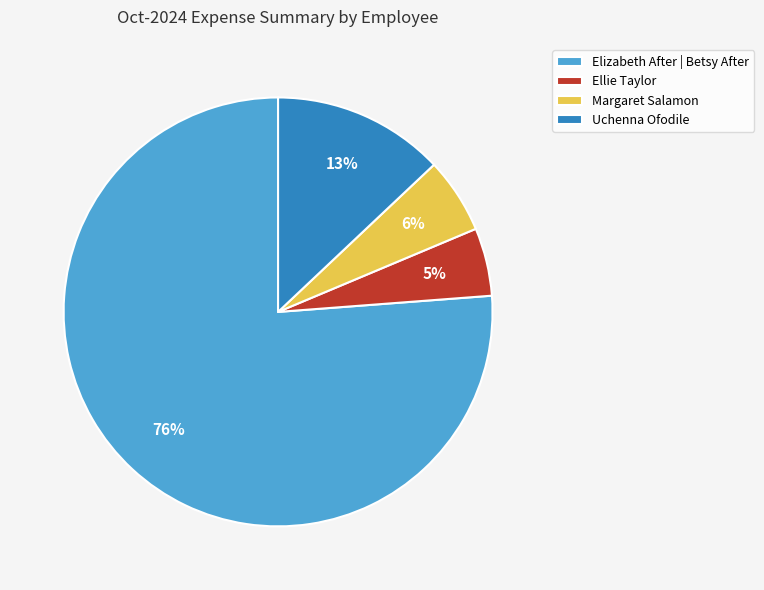

How many slices are in this pie chart?

4